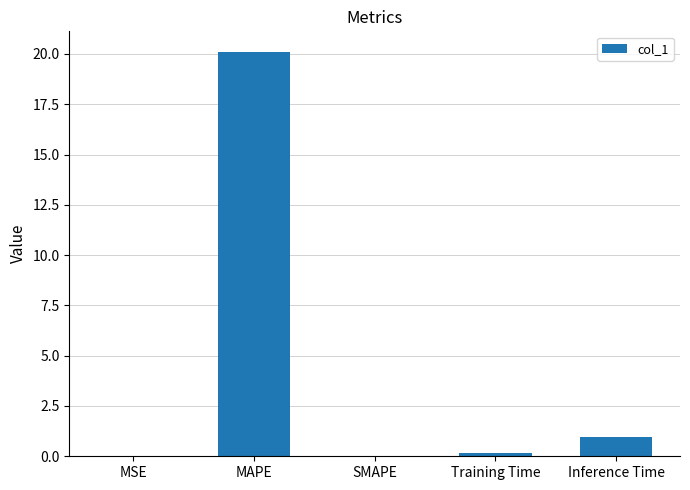

How many categories are shown in the chart?

5